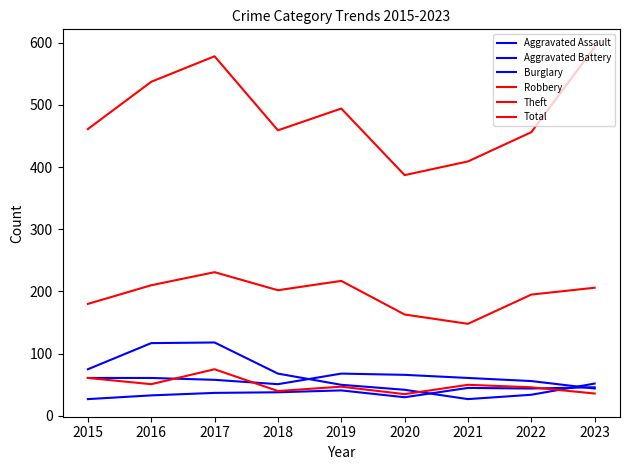

What is the difference between the Aggravated Assault values at 2020 and 2015?

3